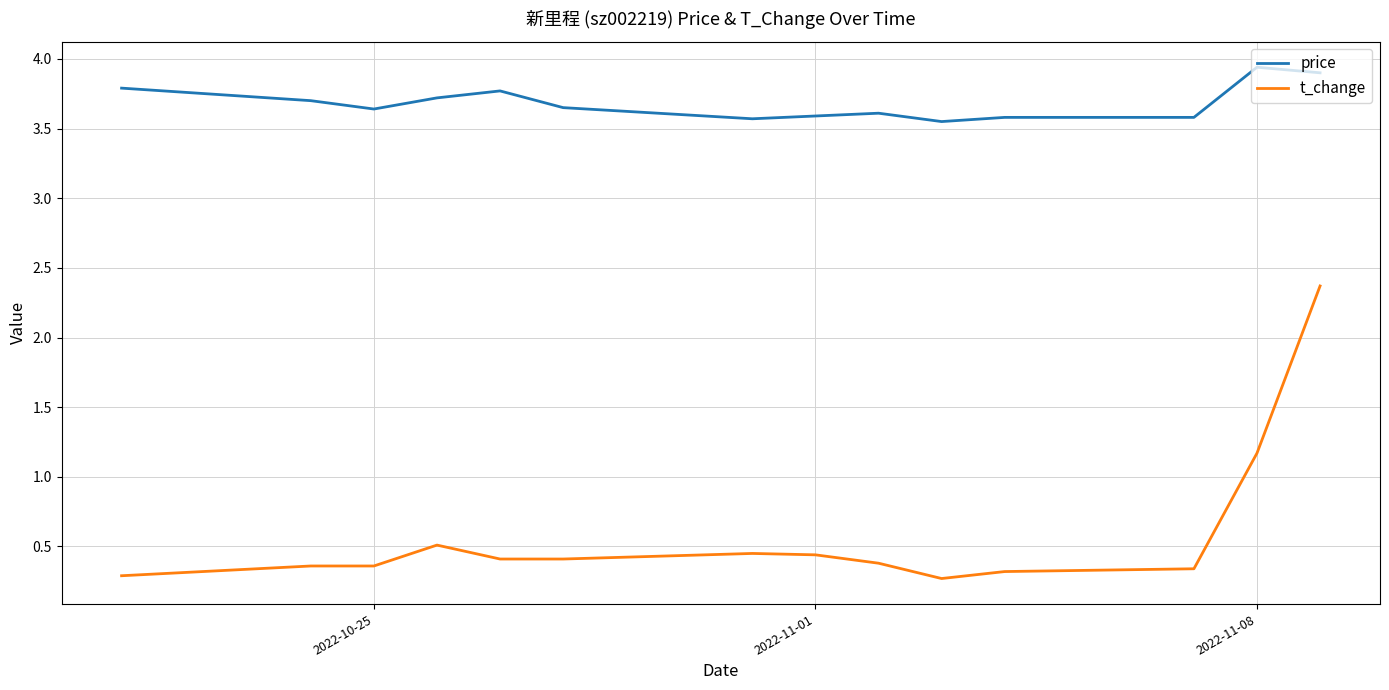

How many lines are shown in the chart?

2